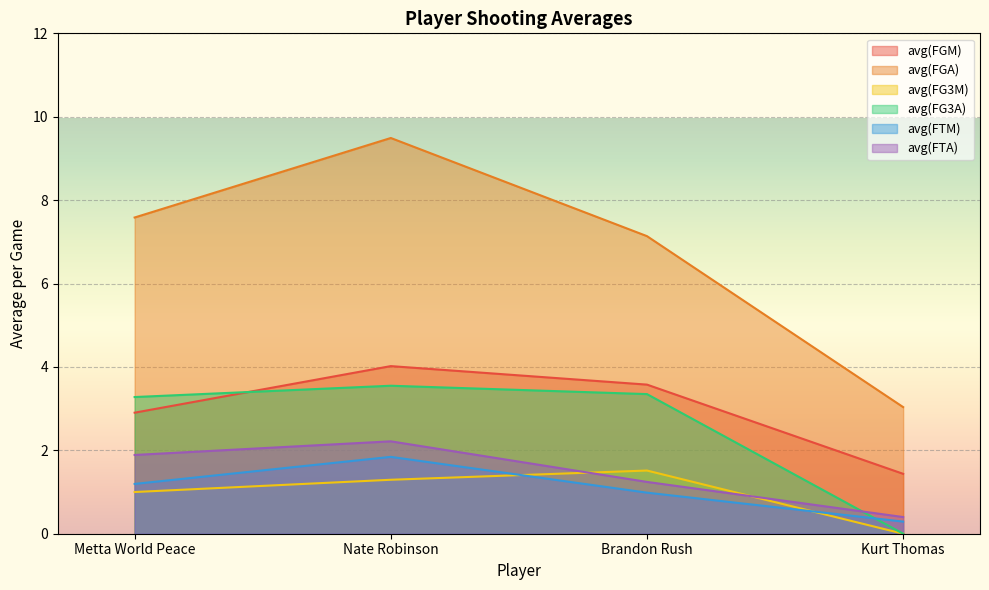

The avg(FGA) series shows 7.1 at Brandon Rush. True or false?

True